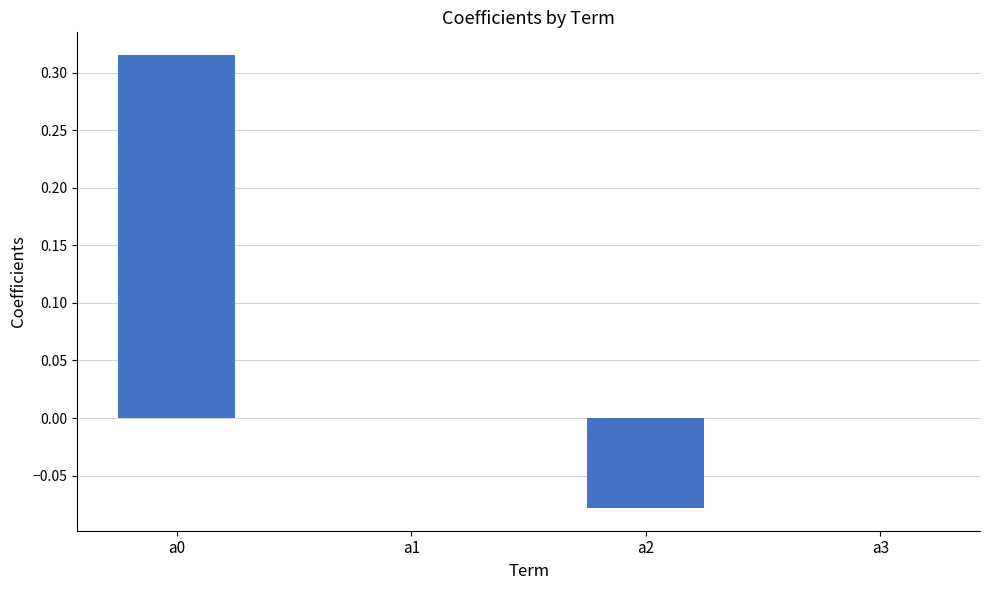

The value at a3 is 0.1. True or false?

False